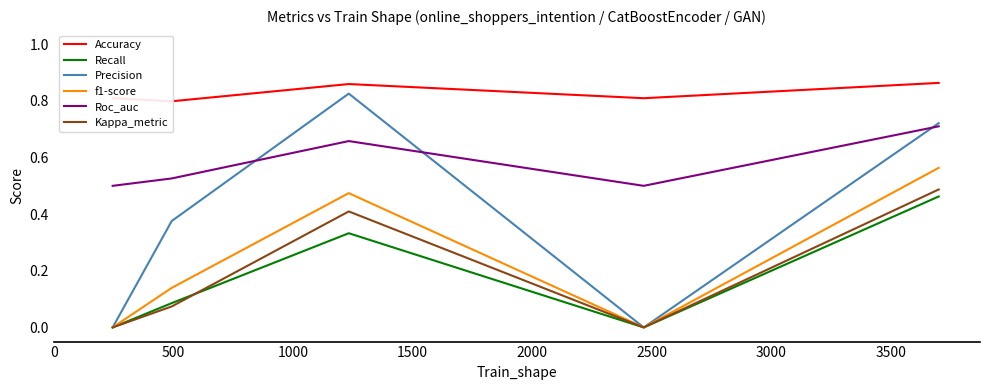

True or false: f1-score and Roc_auc intersect in this chart.

False